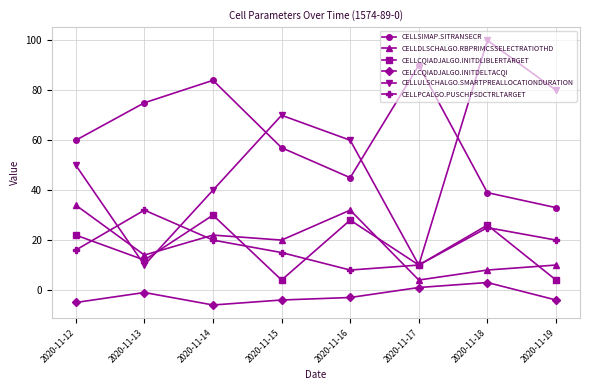

Reading right to left, list all the values displayed in this chart.

CELLSIMAP.SITRANSECR: 33	39	90	45	57	84	75	60
CELLDLSCHALGO.RBPRIMCSSELECTRATIOTHD: 10	8	4	32	20	22	14	34
CELLCQIADJALGO.INITDLIBLERTARGET: 4	26	10	28	4	30	12	22
CELLCQIADJALGO.INITDELTACQI: -4	3	1	-3	-4	-6	-1	-5
CELLULSCHALGO.SMARTPREALLOCATIONDURATION: 80	100	10	60	70	40	10	50
CELLPCALGO.PUSCHPSDCTRLTARGET: 20	25	10	8	15	20	32	16